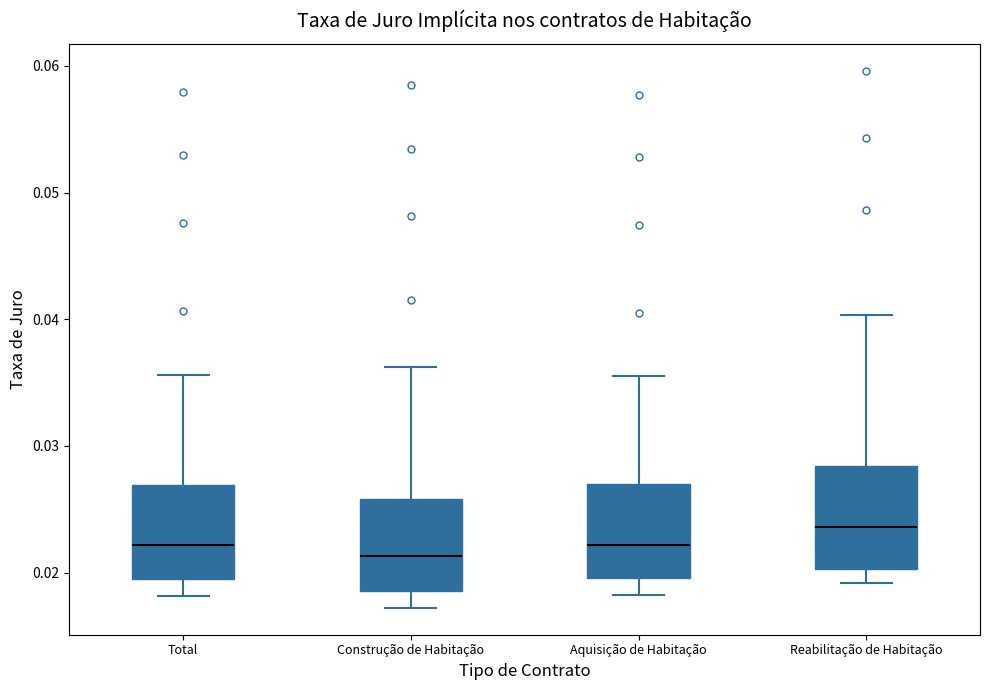

Reading left to right, transcribe this box plot: for each box, give where its median line is, the range the box spans, and where its two whiskers end, as read against the y-axis. The values are not printed on the chart, so give them approximately, as read against the axis.

Total: median 0.022, box 0.019 to 0.027, whiskers 0.018 to 0.036
Construção de Habitação: median 0.021, box 0.019 to 0.026, whiskers 0.017 to 0.036
Aquisição de Habitação: median 0.022, box 0.020 to 0.027, whiskers 0.018 to 0.036
Reabilitação de Habitação: median 0.024, box 0.020 to 0.028, whiskers 0.019 to 0.040